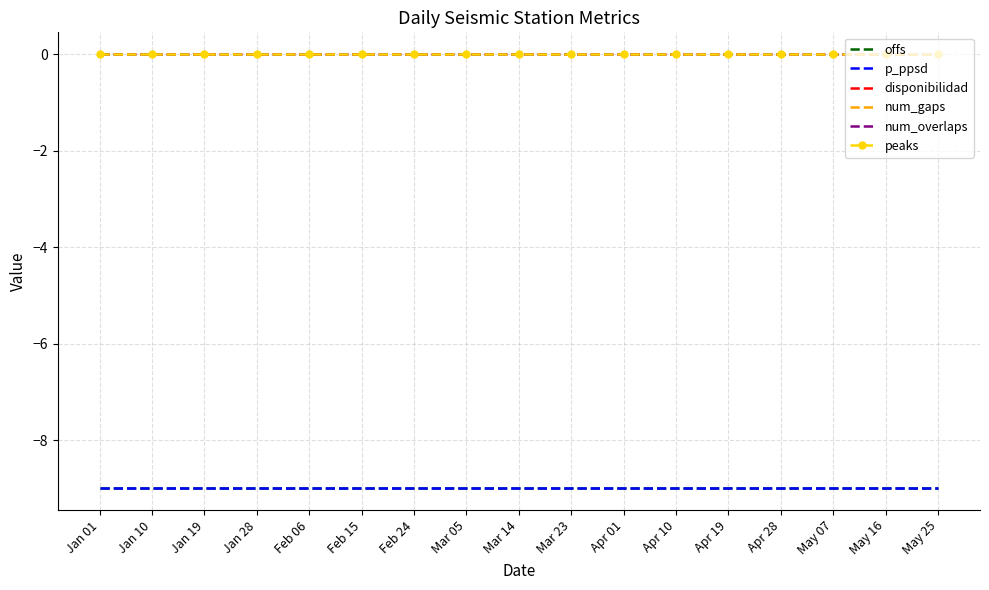

What is the total value across all series at Mar 05?

-18